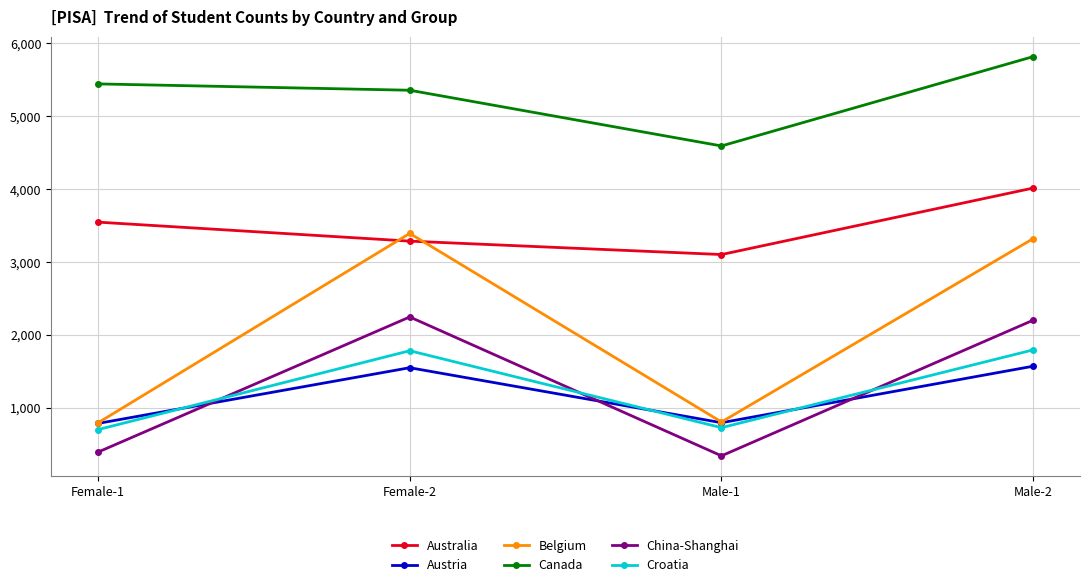

What is the sum of all Austria values?

4689